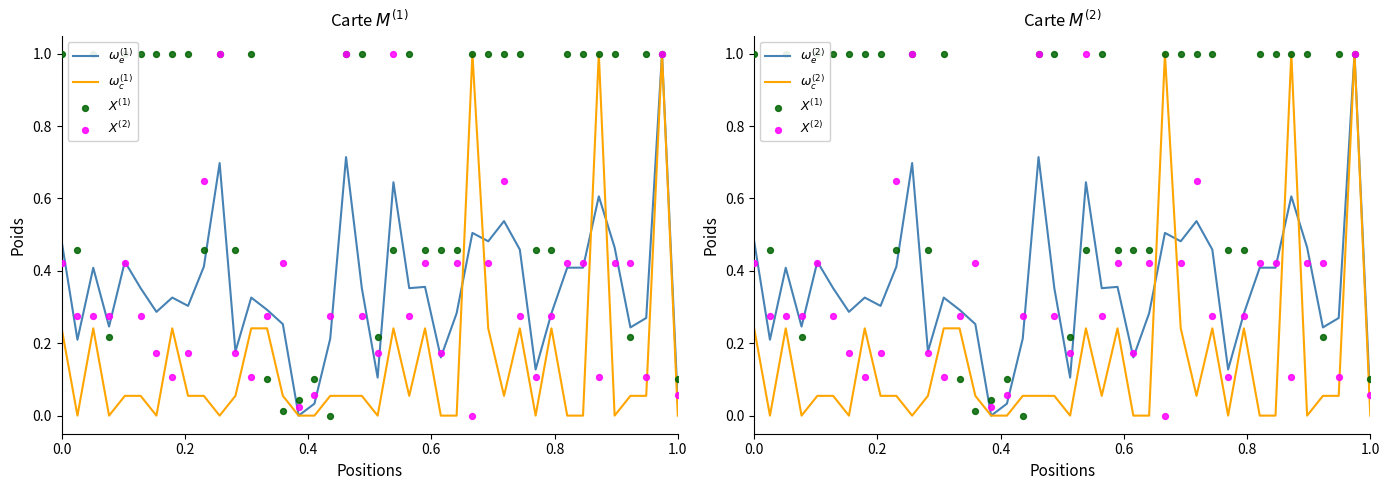

Which series has the largest Y range (max minus min)?

$\omega_e^{(1)}$